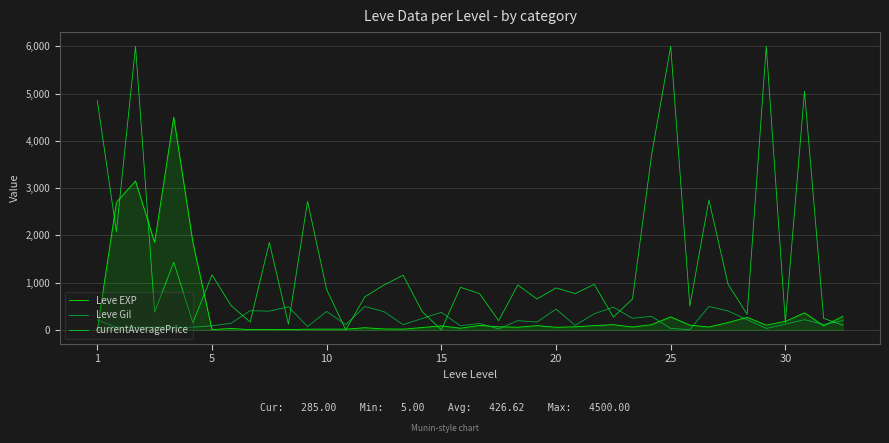

Which series has the widest spread of values?

currentAveragePrice